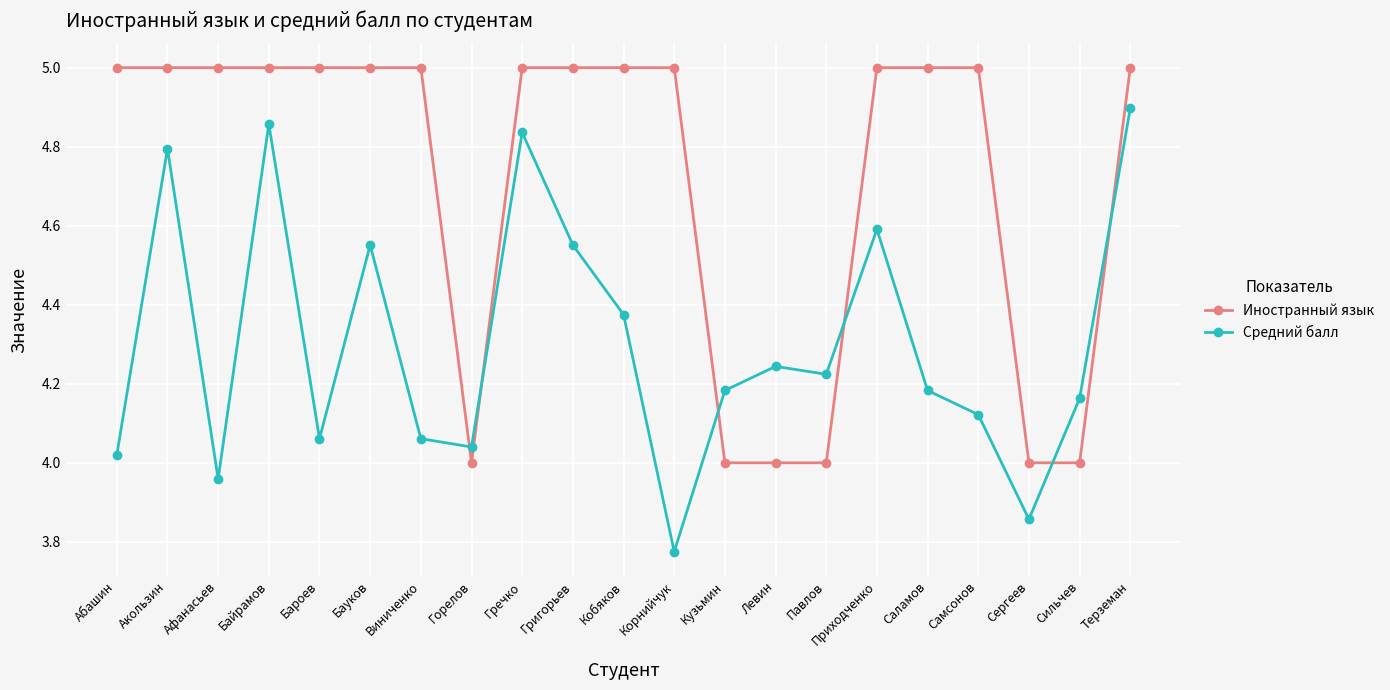

Is this an area chart (filled region under the line)?

No